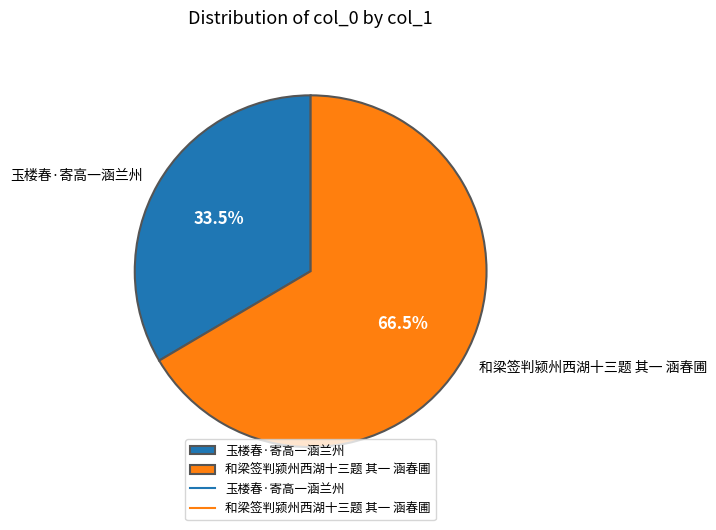

Which slice is the largest?

和梁签判颍州西湖十三题 其一 涵春圃